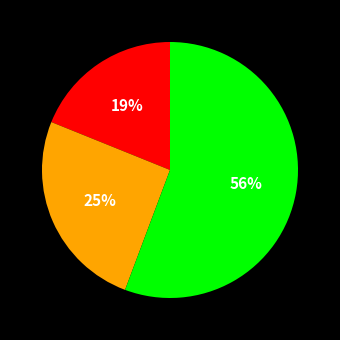

To the nearest percent, what is the difference between the largest and smallest slice percentages?

37%